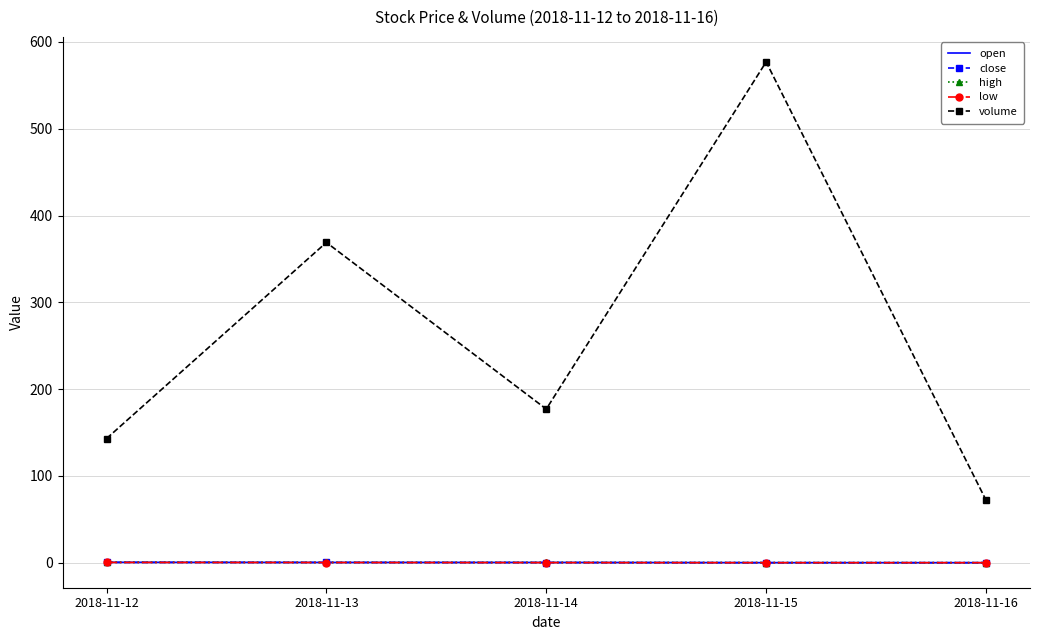

How many distinct data groups are displayed?

5